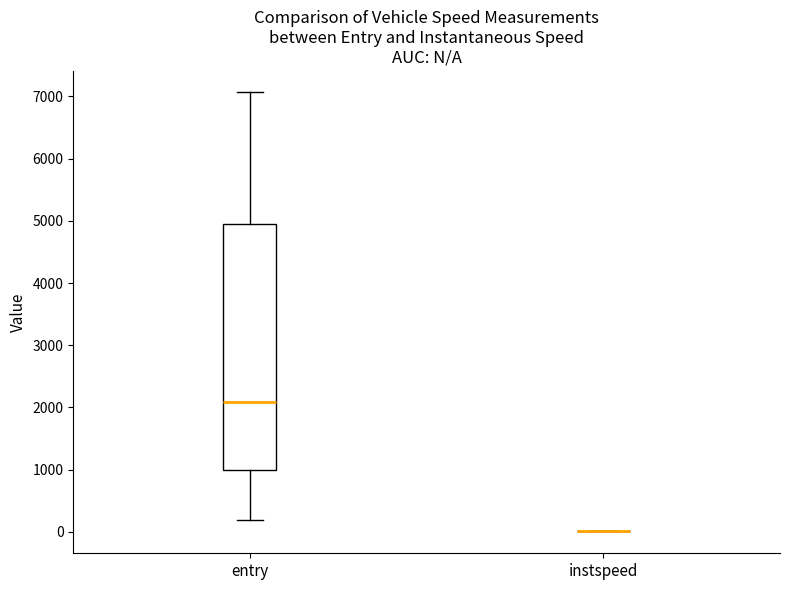

Where does the upper whisker of the box for entry end on the y-axis? The values are not printed on the chart, so give them approximately, as read against the axis.

7100